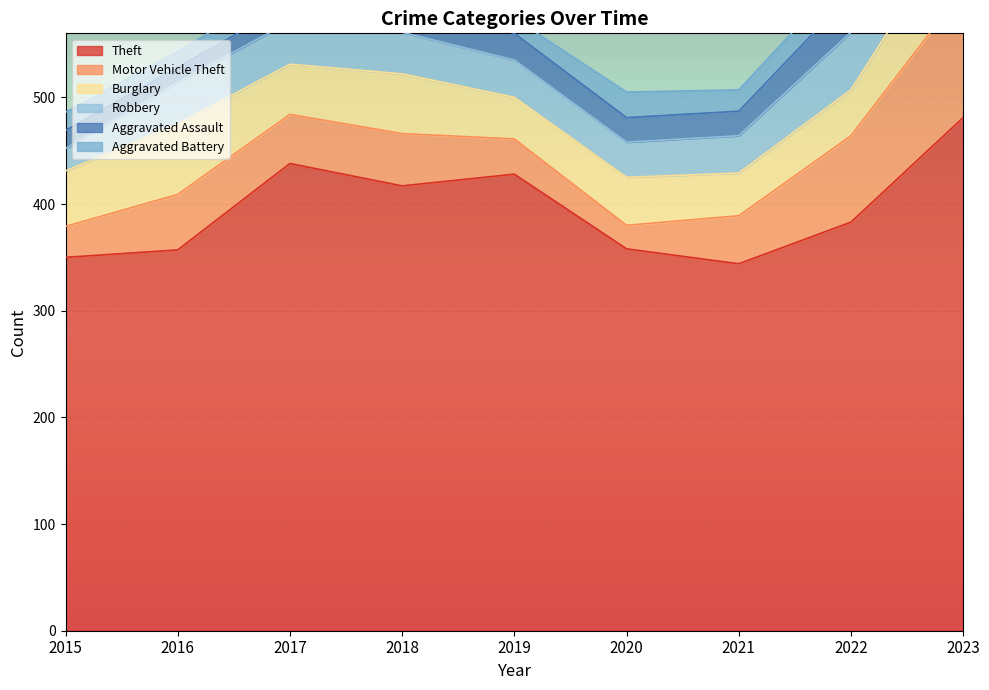

What is the difference between the Aggravated Battery values at 2022 and 2016?

8